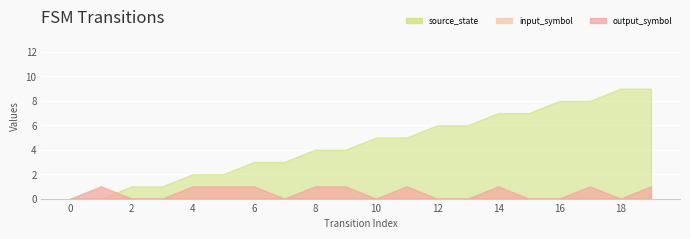

Between 6 and 10, which is larger?

10